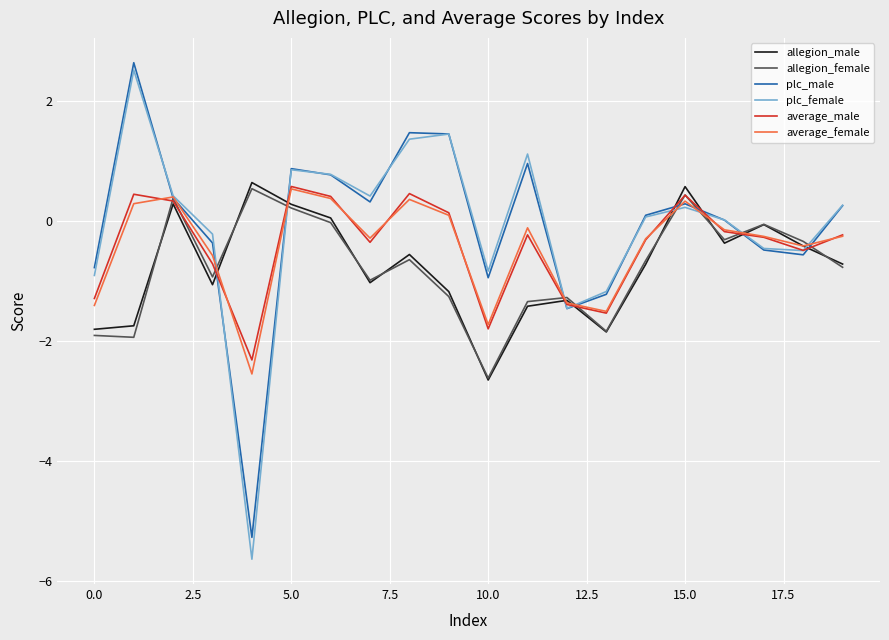

What are all the series names shown in the legend?

allegion_male, allegion_female, plc_male, plc_female, average_male, average_female